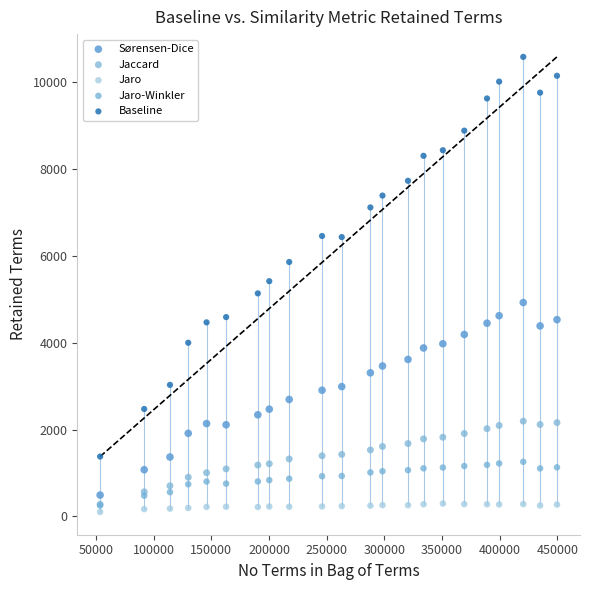

Which series contains the highest Y value?

Baseline